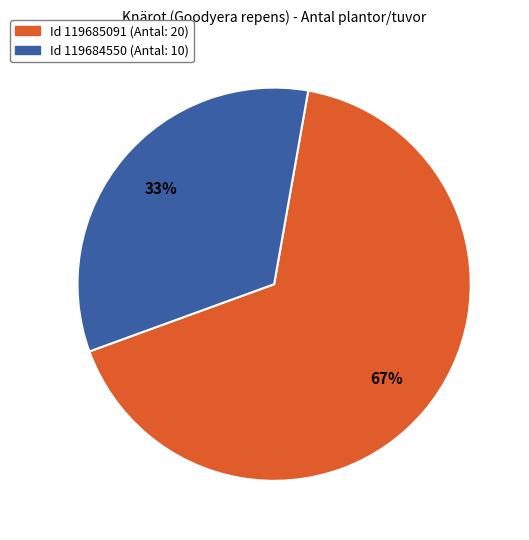

Is there any slice that represents more than half of the pie?

Yes